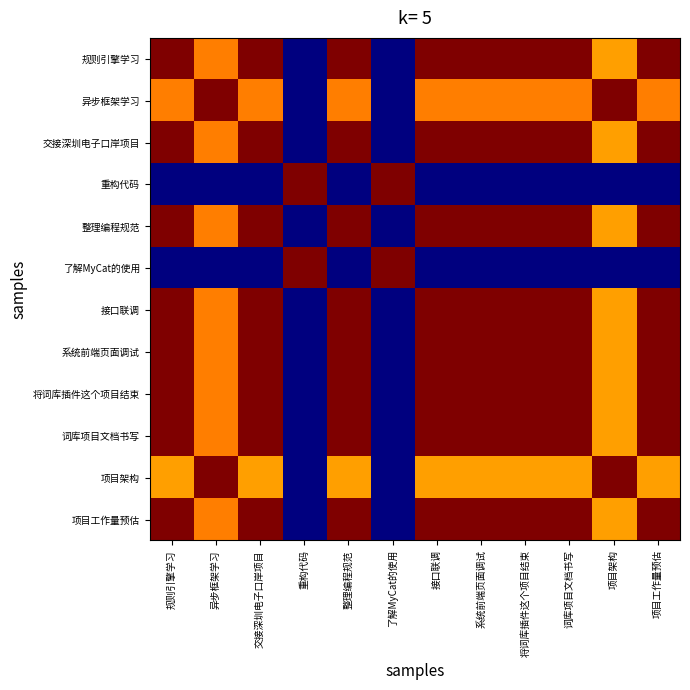

At how many categories does at least one series exceed 0?

12